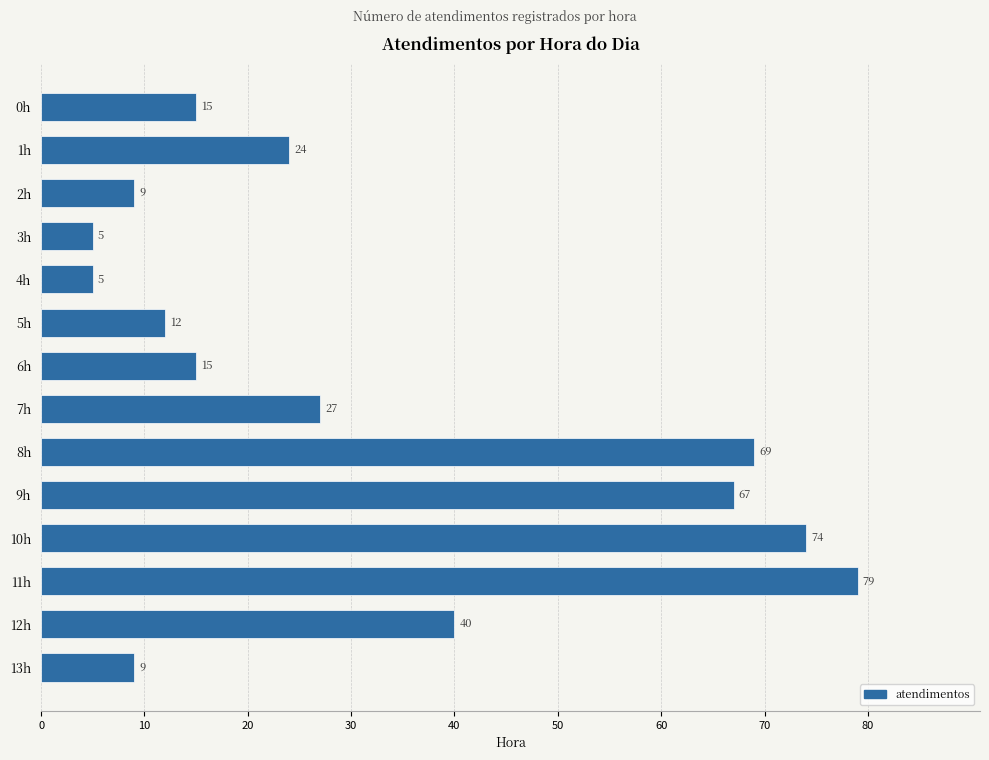

Is it true that the value at 8h is 69?

True